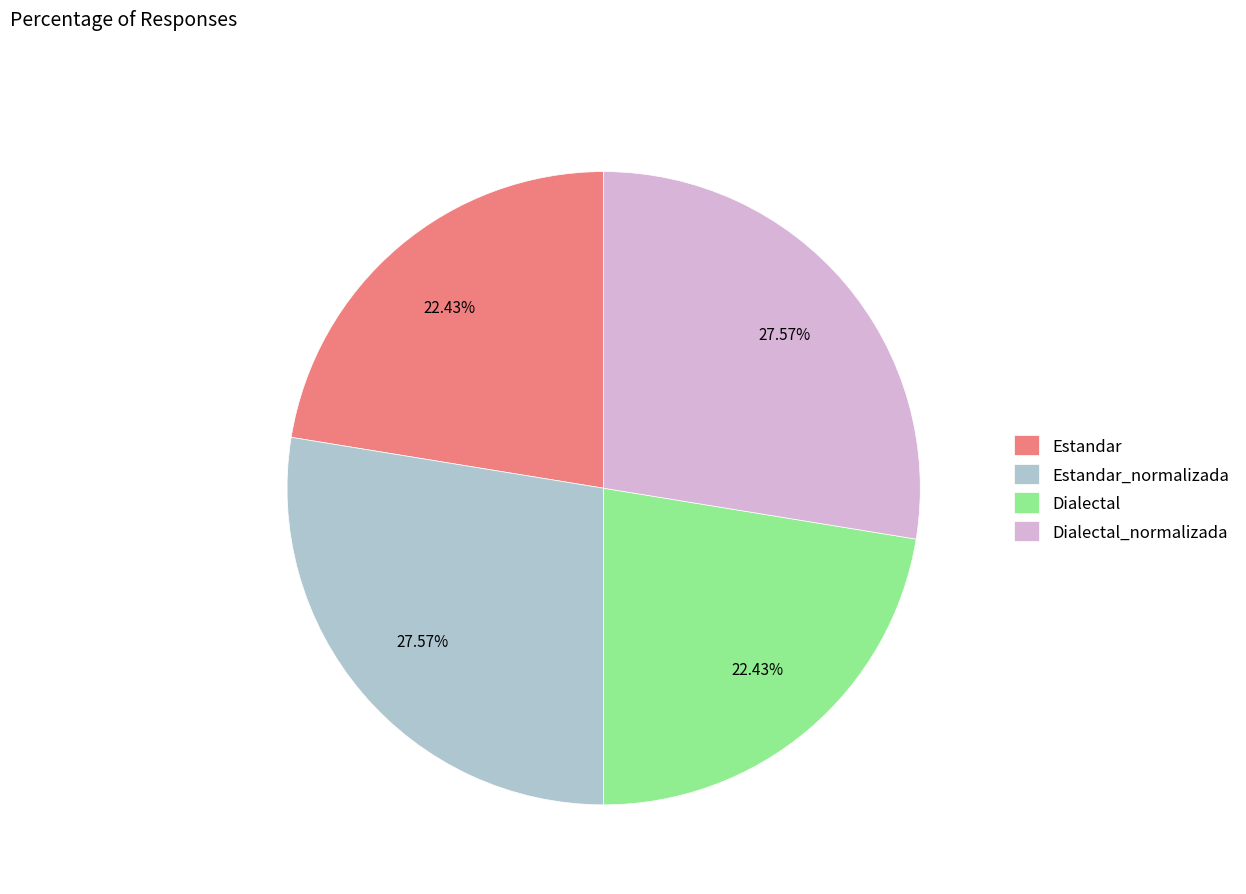

Does Estandar_normalizada account for over 50% of the chart?

No